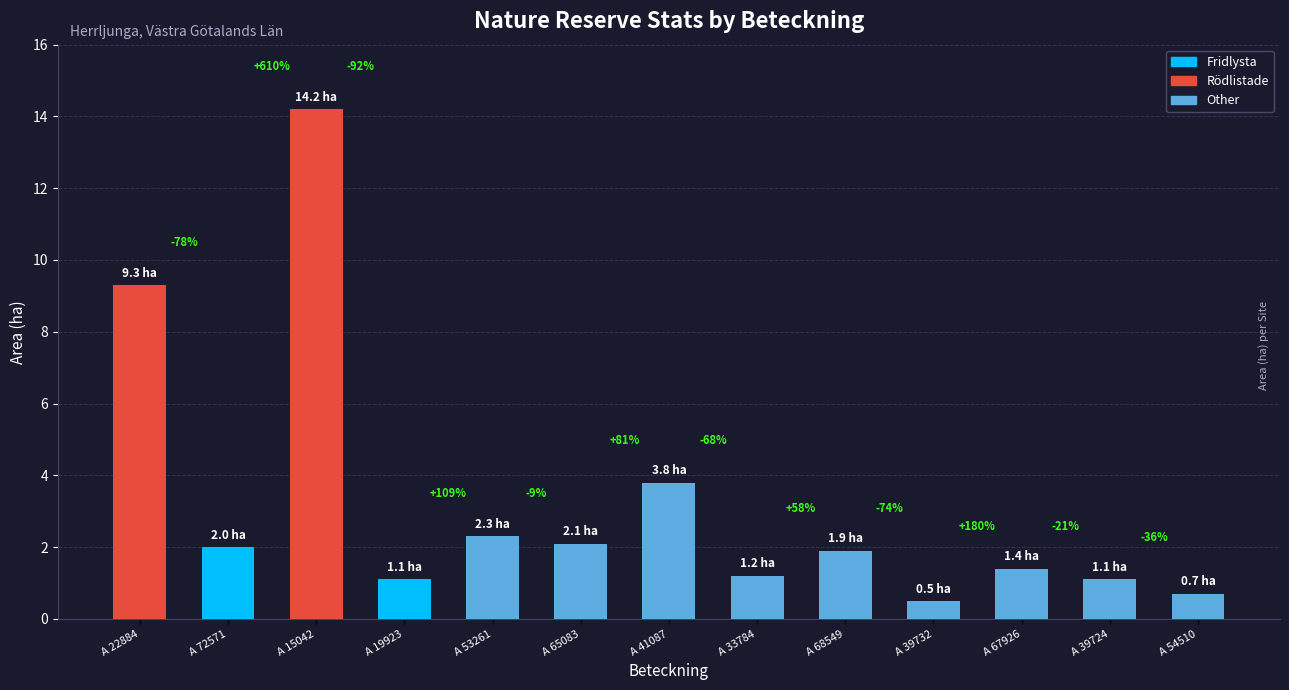

How many bars are there in total?

13